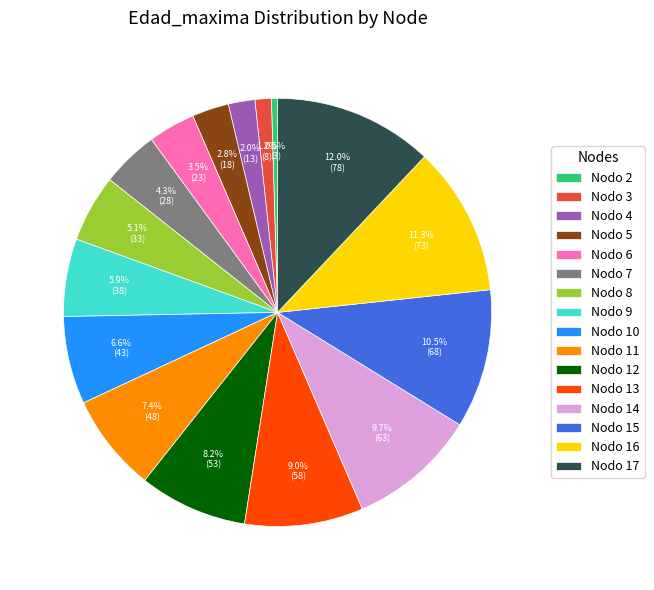

Does Nodo 12 represent more than half of the total?

No